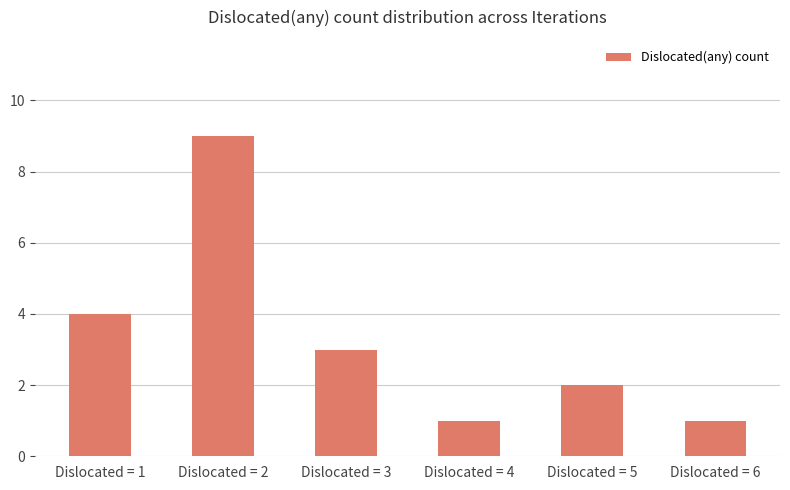

Reading left to right, what are all the values shown in this chart?

Dislocated = 1=4	Dislocated = 2=9	Dislocated = 3=3	Dislocated = 4=1	Dislocated = 5=2	Dislocated = 6=1